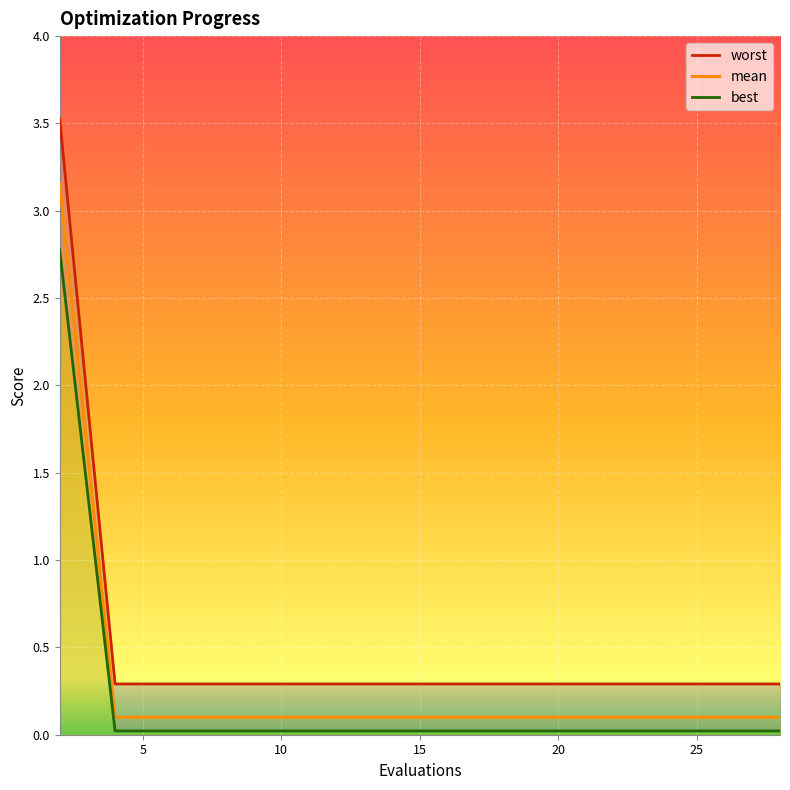

Between 4 and 16, which is larger?

4